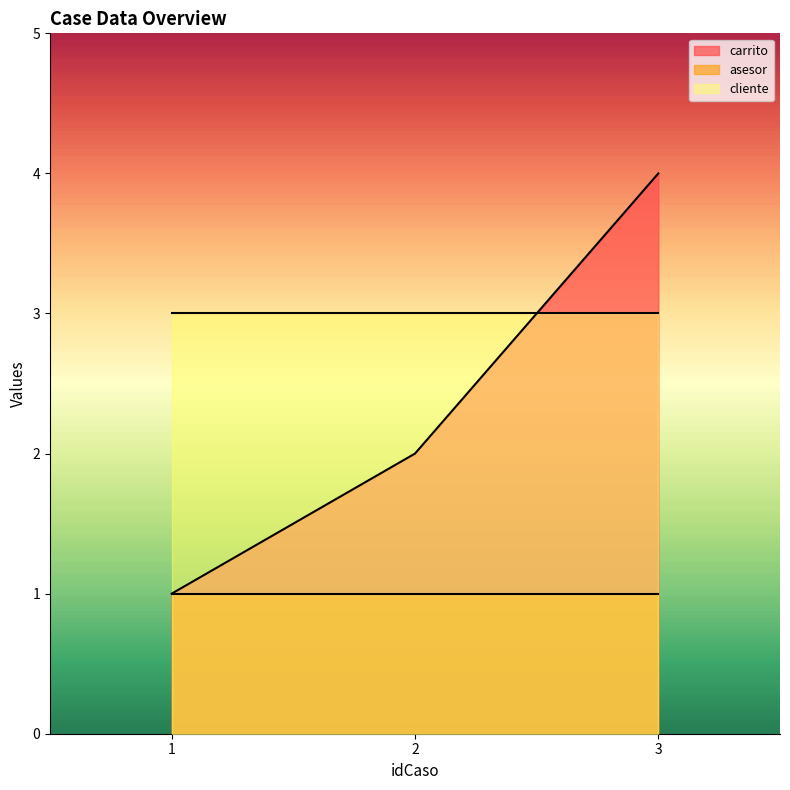

Reading left to right, transcribe all the data shown in this chart.

carrito: 1	2	4
asesor: 1	1	1
cliente: 3	3	3